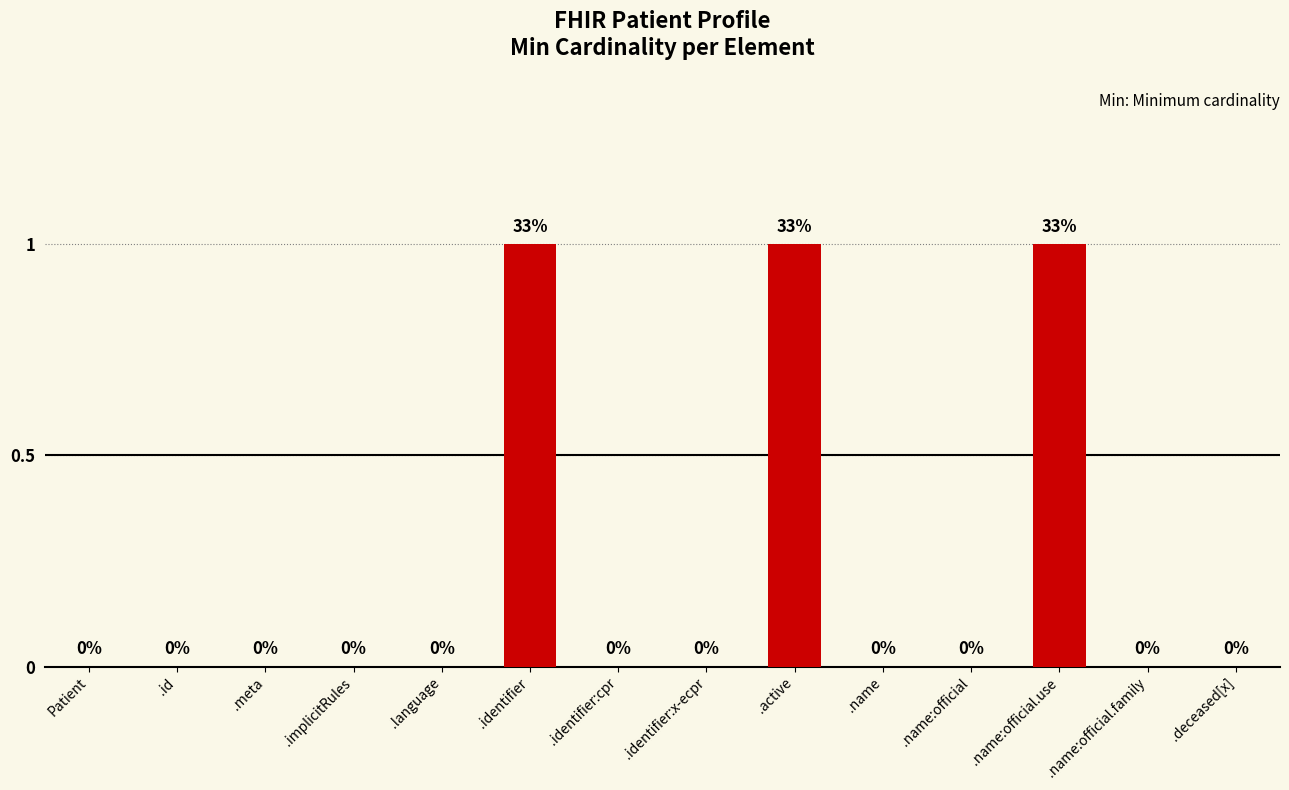

What is the difference between the values at .name:official.family and .active?

1